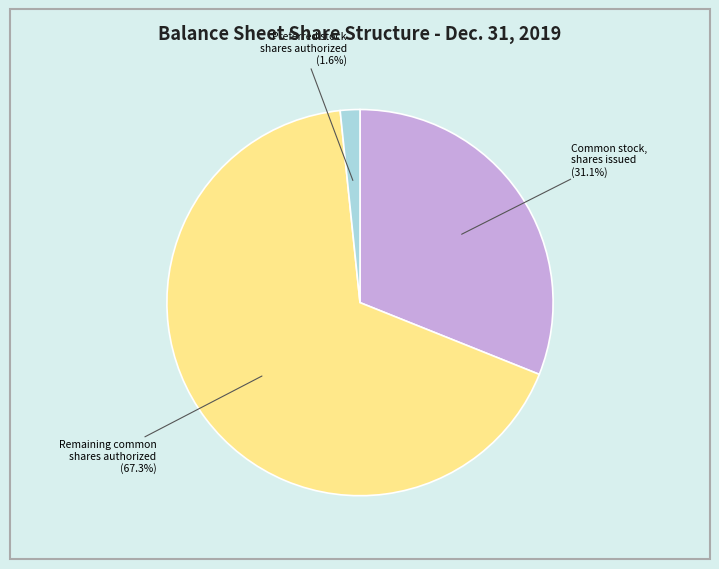

Does any single category account for the majority?

Yes